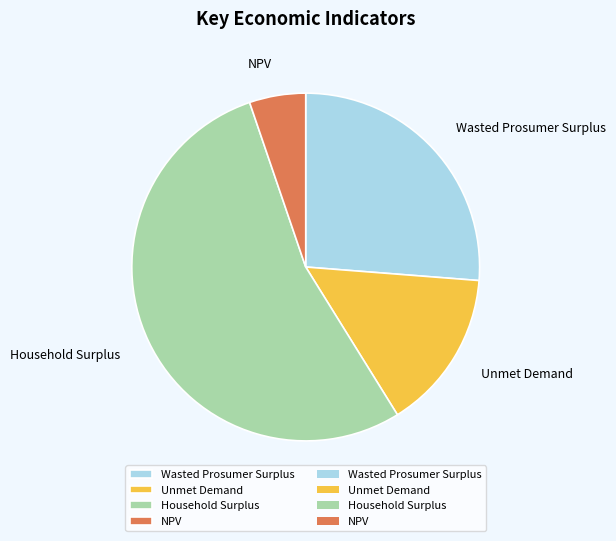

Between Household Surplus and Wasted Prosumer Surplus, which is larger?

Household Surplus